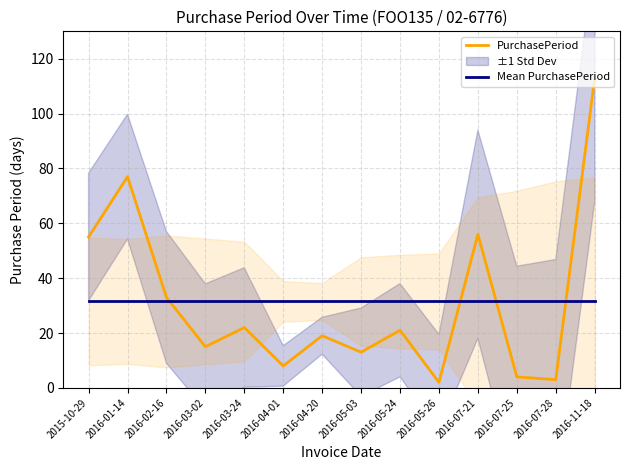

Reading left to right, extract all data points from this chart.

PurchasePeriod: 2015-10-29=55.0	2016-01-14=77.0	2016-02-16=33.0	2016-03-02=15.0	2016-03-24=22.0	2016-04-01=8.0	2016-04-20=19.0	2016-05-03=13.0	2016-05-24=21.0	2016-05-26=2.0	2016-07-21=56.0	2016-07-25=4.0	2016-07-28=3.0	2016-11-18=113.0
Mean PurchasePeriod: 2015-10-29=31.5	2016-01-14=31.5	2016-02-16=31.5	2016-03-02=31.5	2016-03-24=31.5	2016-04-01=31.5	2016-04-20=31.5	2016-05-03=31.5	2016-05-24=31.5	2016-05-26=31.5	2016-07-21=31.5	2016-07-25=31.5	2016-07-28=31.5	2016-11-18=31.5